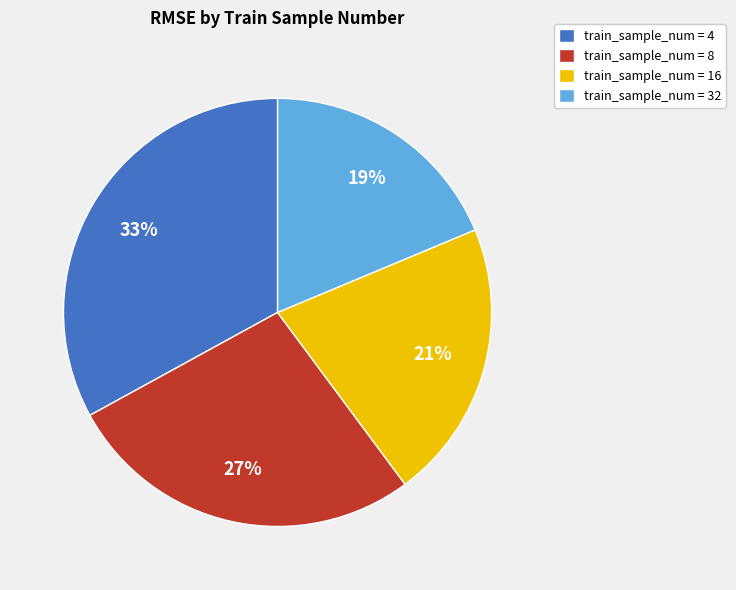

What is the largest slice in the pie chart?

train_sample_num = 4